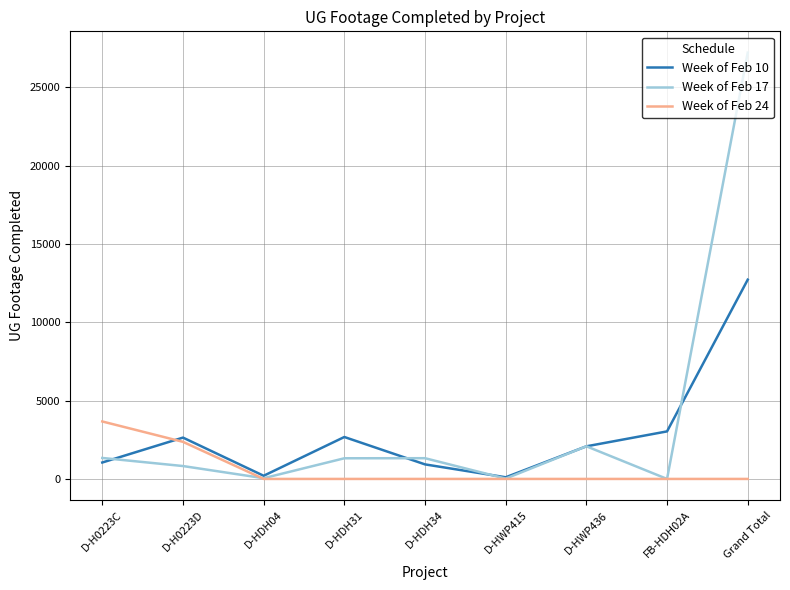

What is the maximum value shown in the chart?

27211